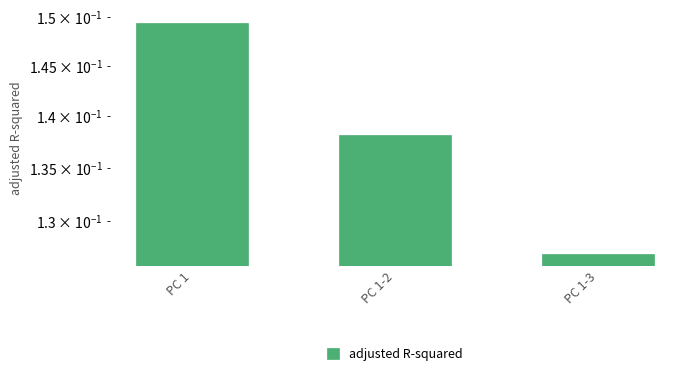

Reading left to right, list all the values displayed in this chart.

PC 1=0.1	PC 1-2=0.1	PC 1-3=0.1